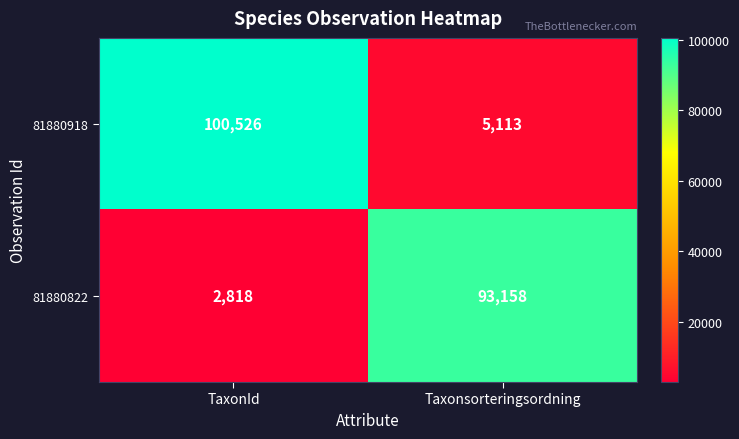

Which category has the highest value in the 81880918 series?

TaxonId